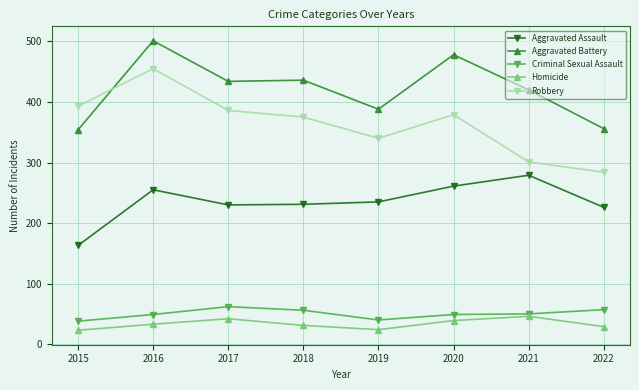

What is the difference between the highest and lowest values at 2016?

468